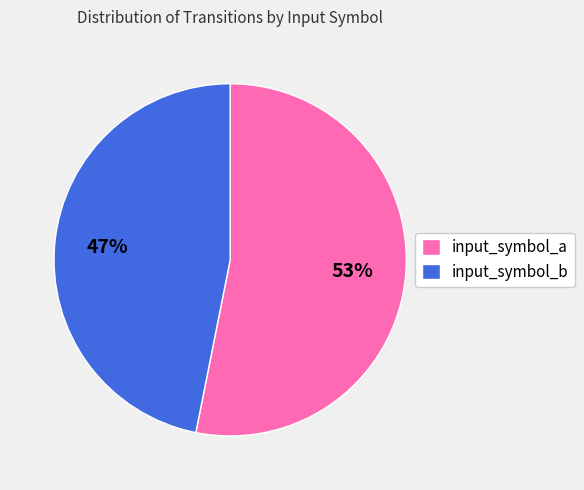

Is the sum of input_symbol_a and input_symbol_b greater than half?

Yes